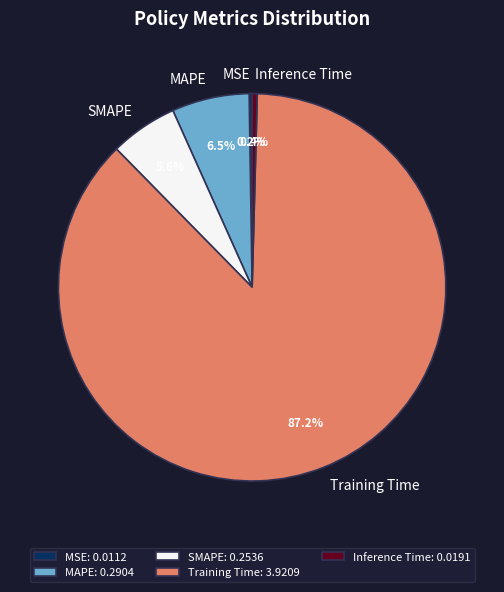

Which has a higher value, Training Time or MAPE?

Training Time